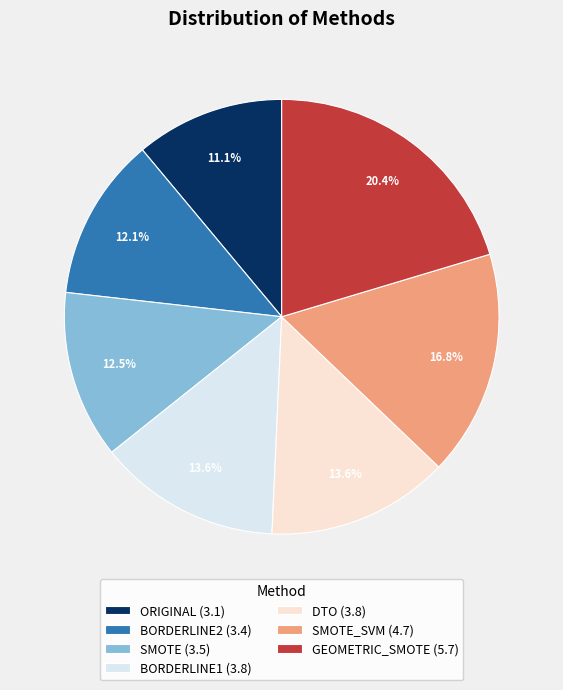

Between ORIGINAL (3.1) and SMOTE (3.5), which is larger?

SMOTE (3.5)